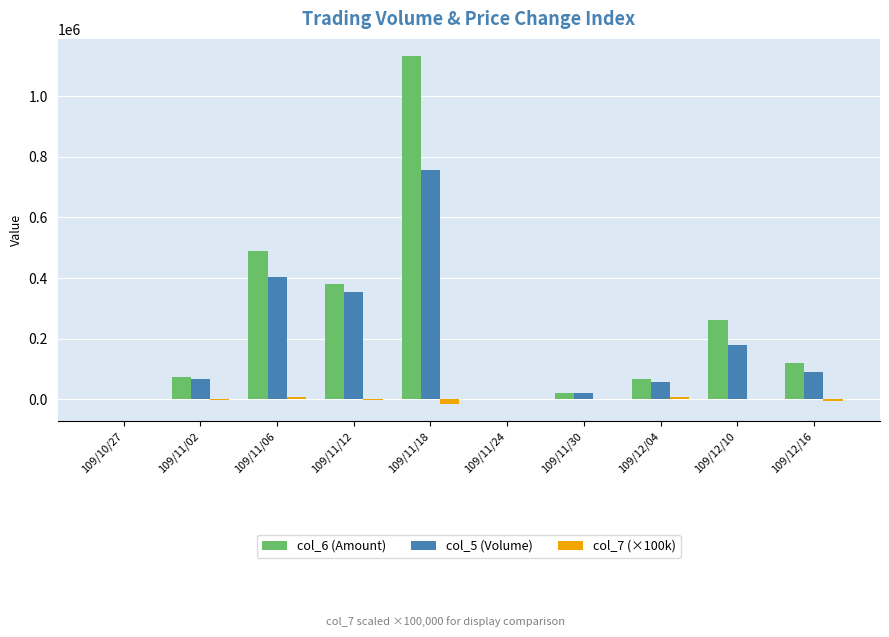

Count the number of categories in the chart.

10